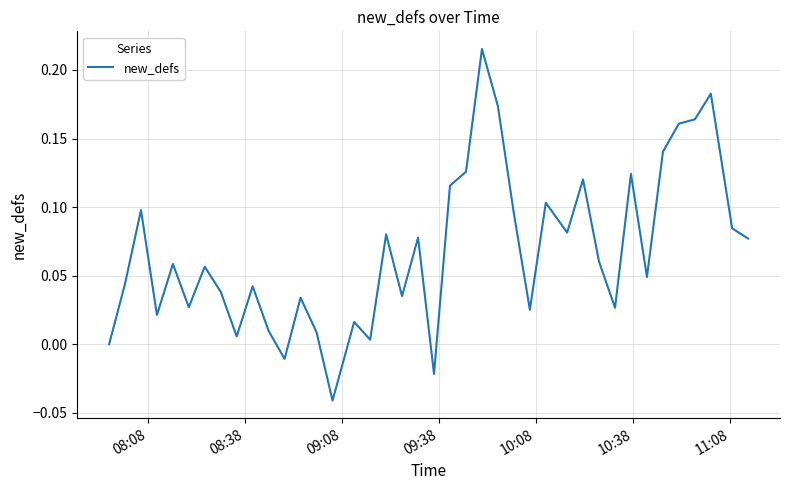

What is the difference between the maximum and minimum values?

0.3